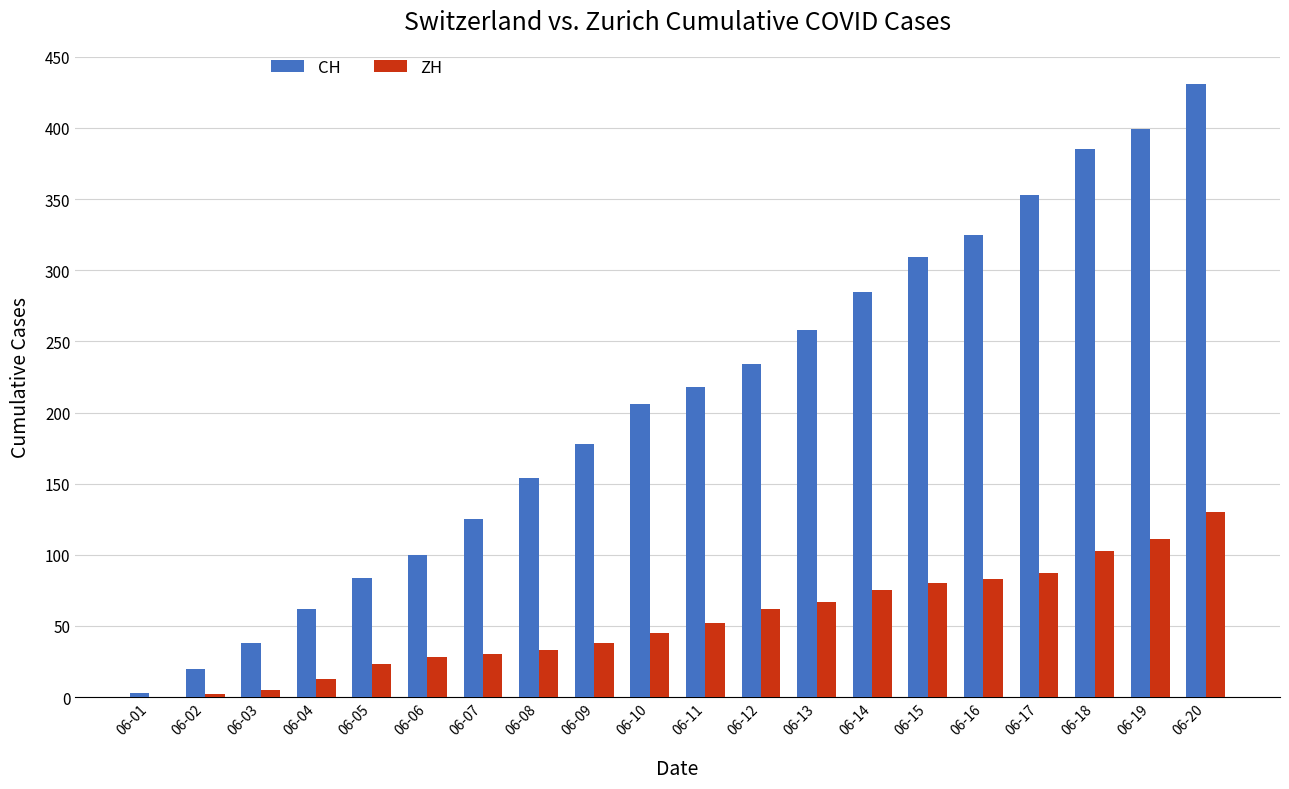

Which series has the largest total across all categories?

CH